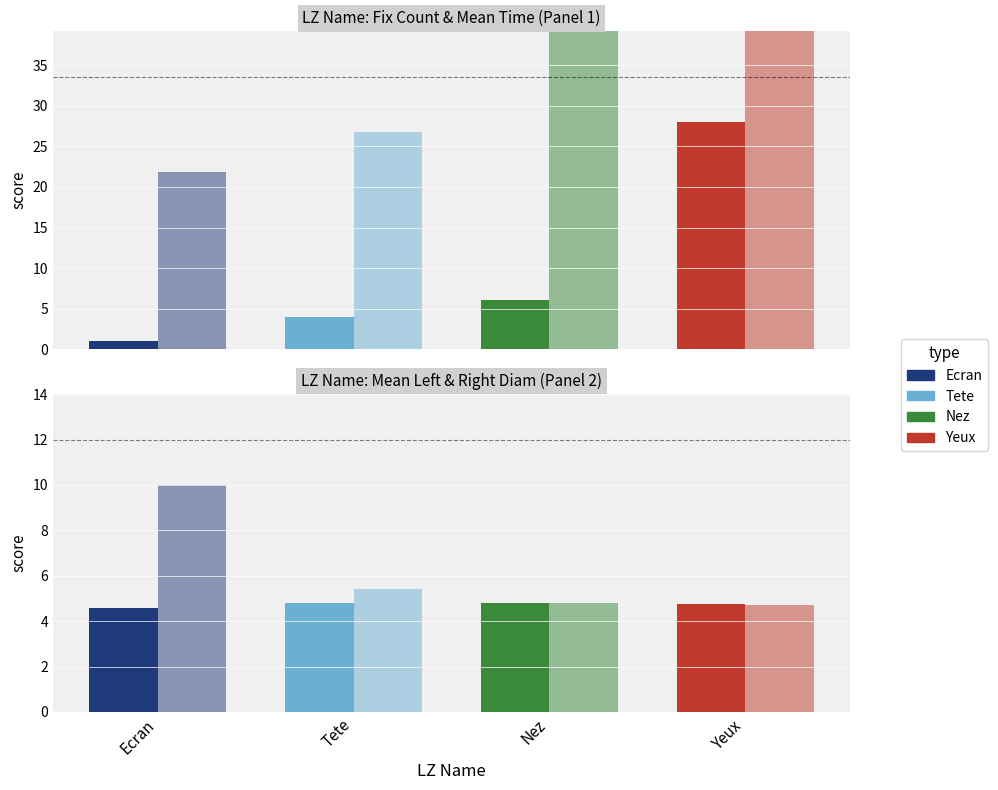

Which series has the largest range (max minus min)?

Mean_Time (x100)